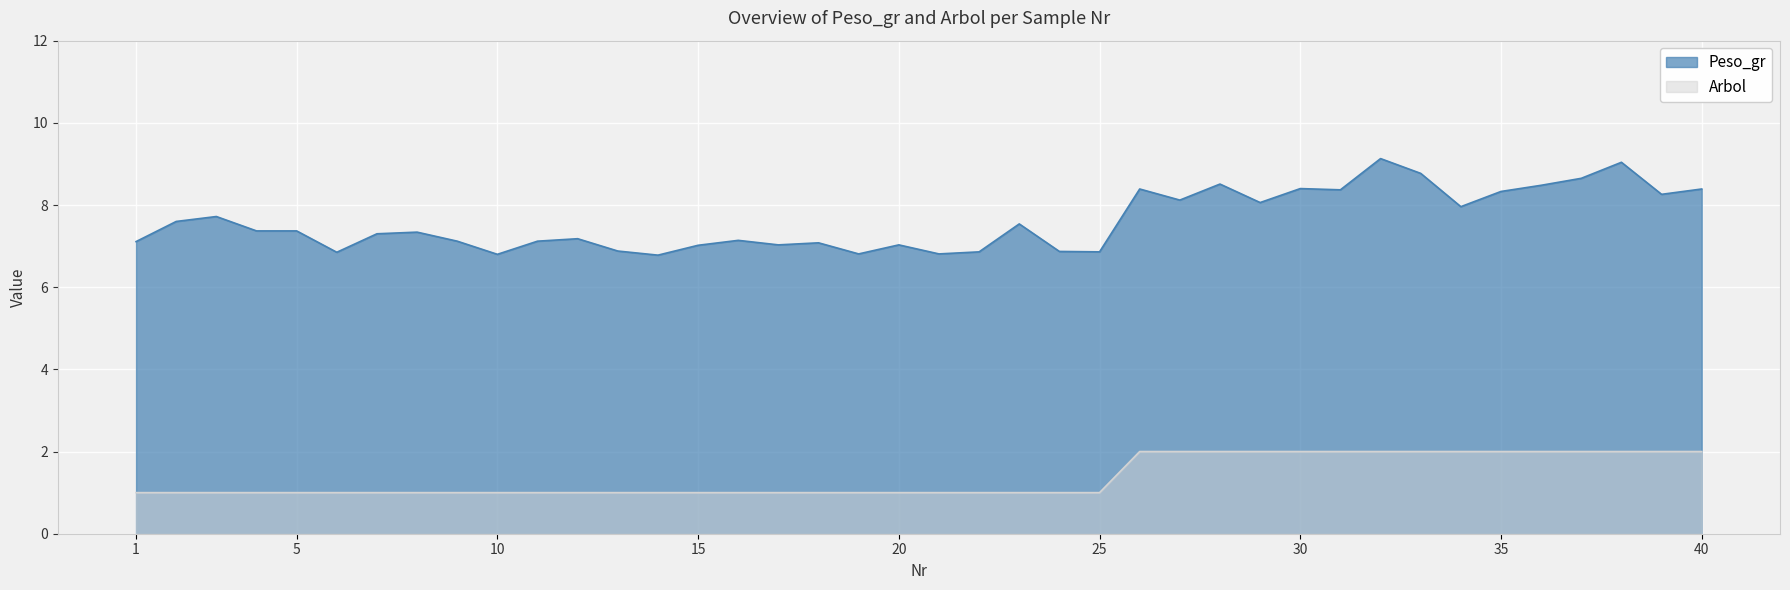

What are all the series names shown in the legend?

Peso_gr, Arbol